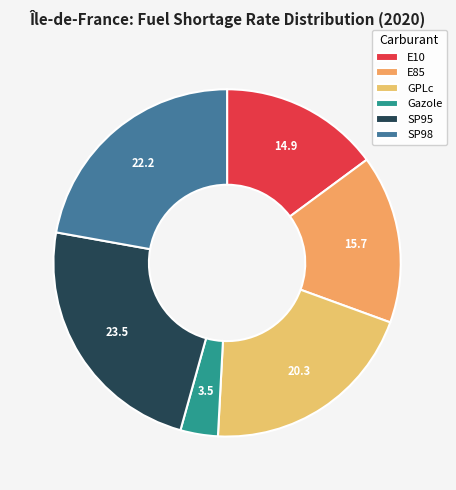

Rank the categories by value from lowest to highest.

Gazole, E10, E85, GPLc, SP98, SP95